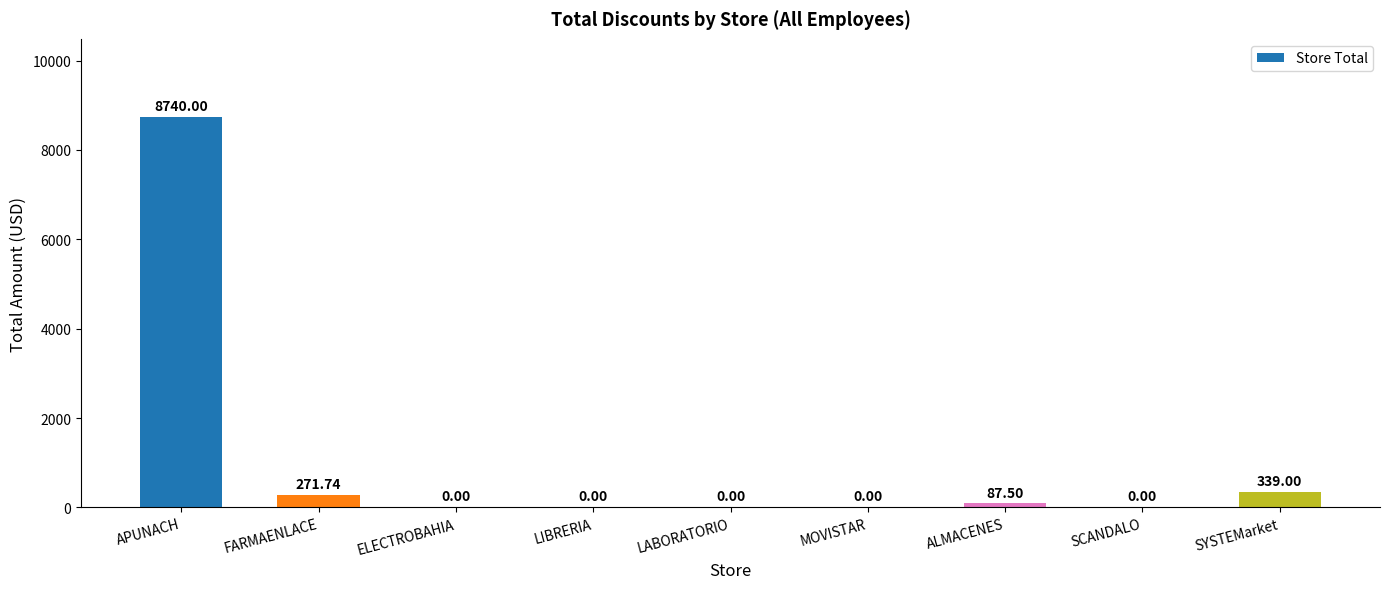

What is the sum of all values?

9438.2